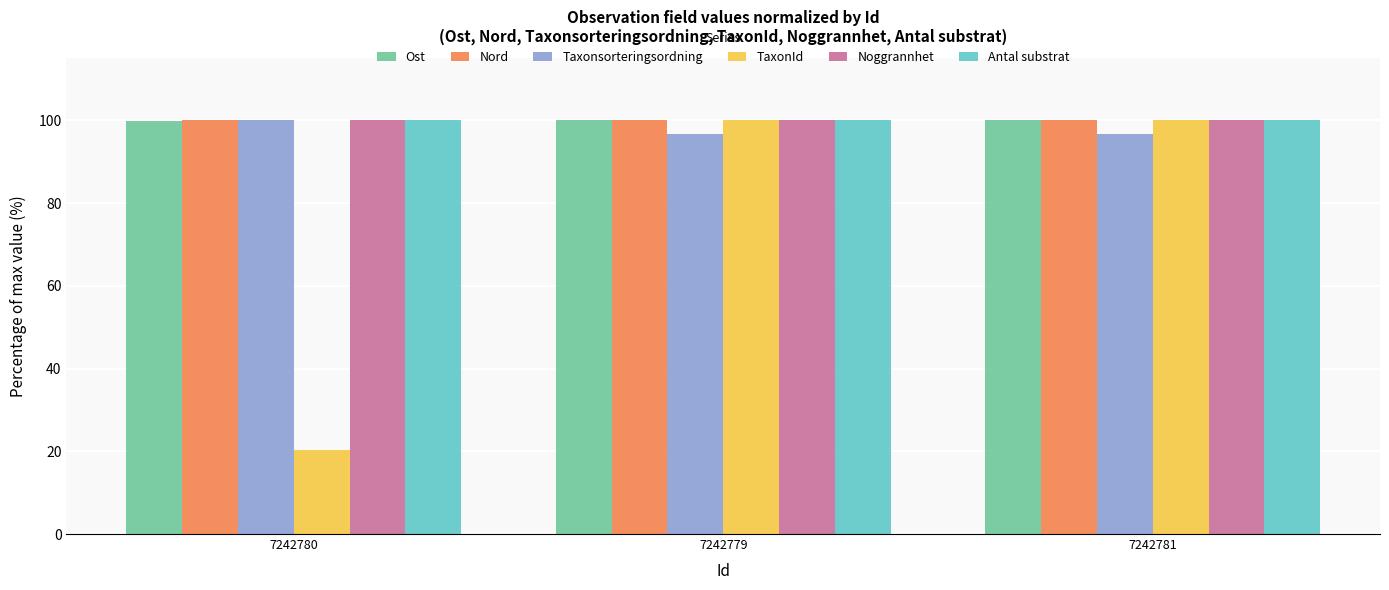

What is the total value across all series at 7242780?

520.3